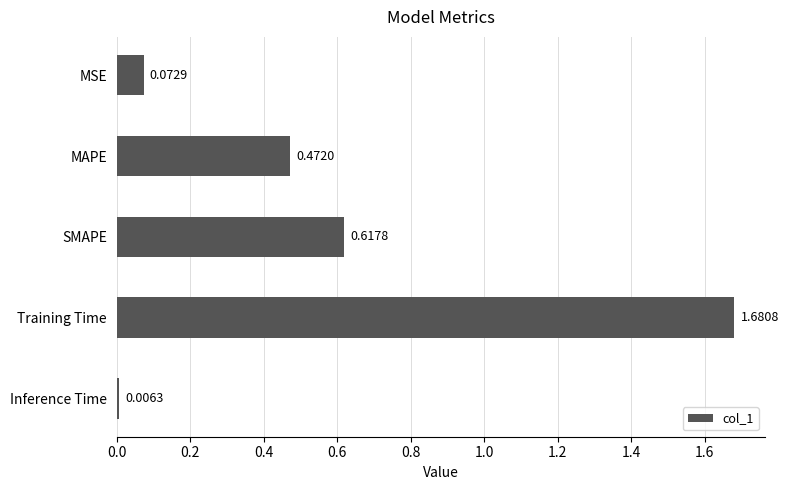

What is the label of the 5th bar from the top?

Inference Time